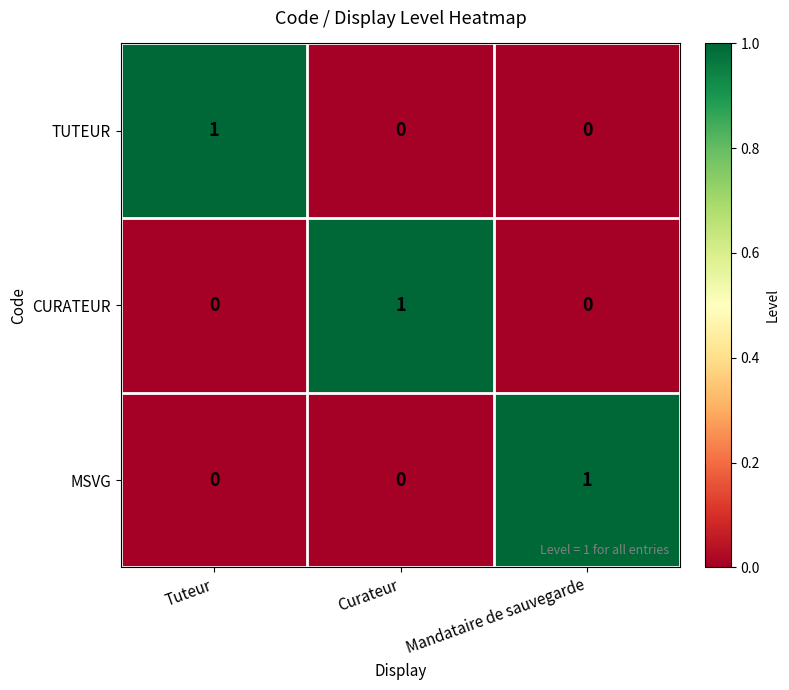

Which category has the highest value in the MSVG series?

Mandataire de sauvegarde